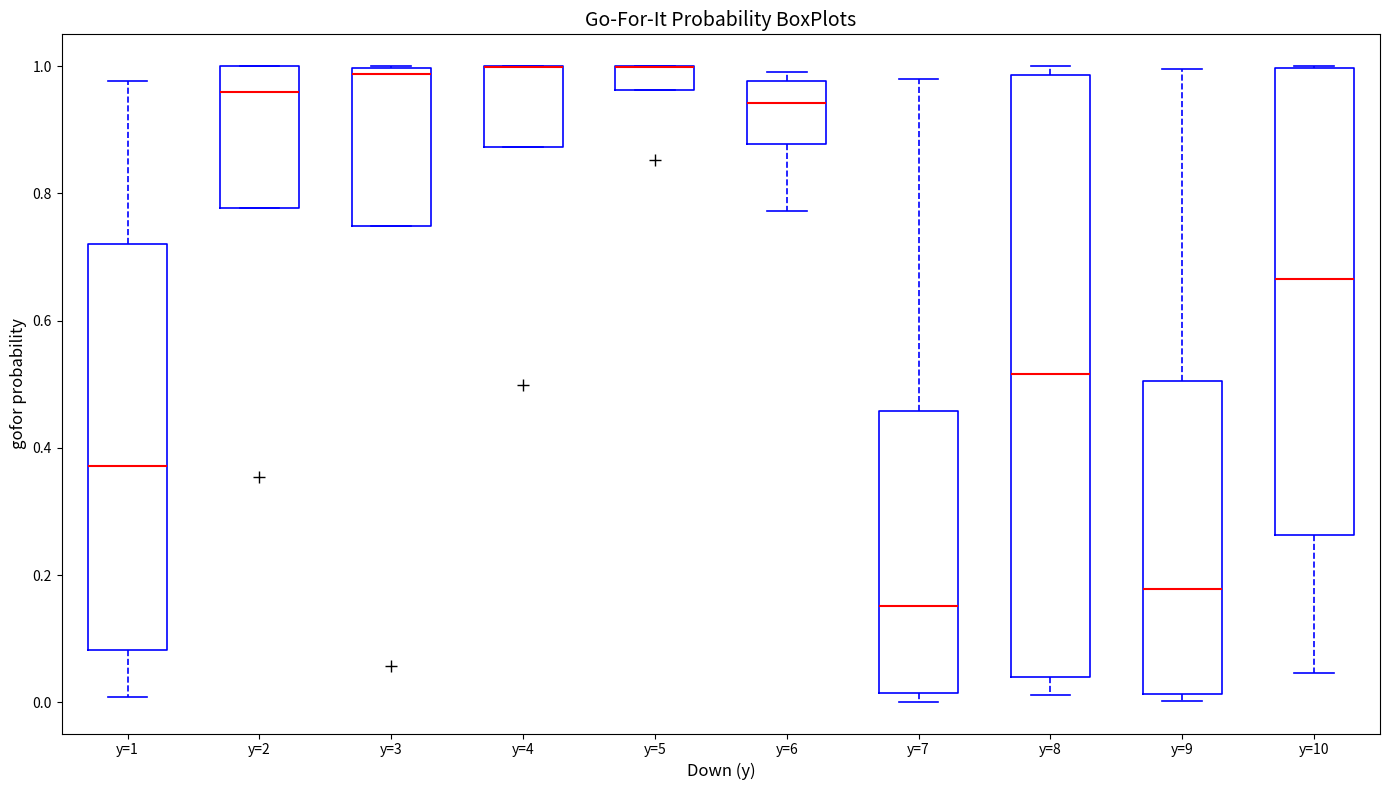

Which box is the tallest, from its lower edge to its upper edge?

y=8